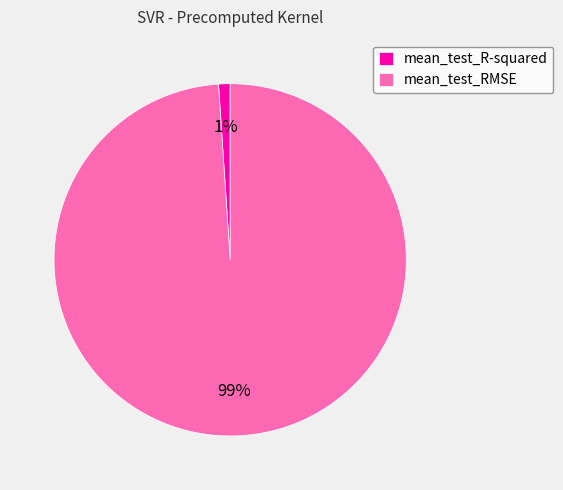

How many segments does this pie chart have?

2